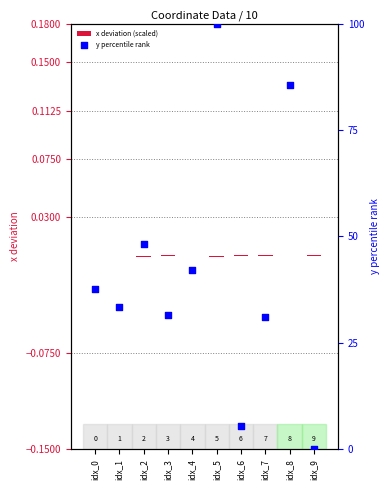

Is the value of x deviation (scaled) at idx_3 greater than the value of y percentile rank at idx_0?

No